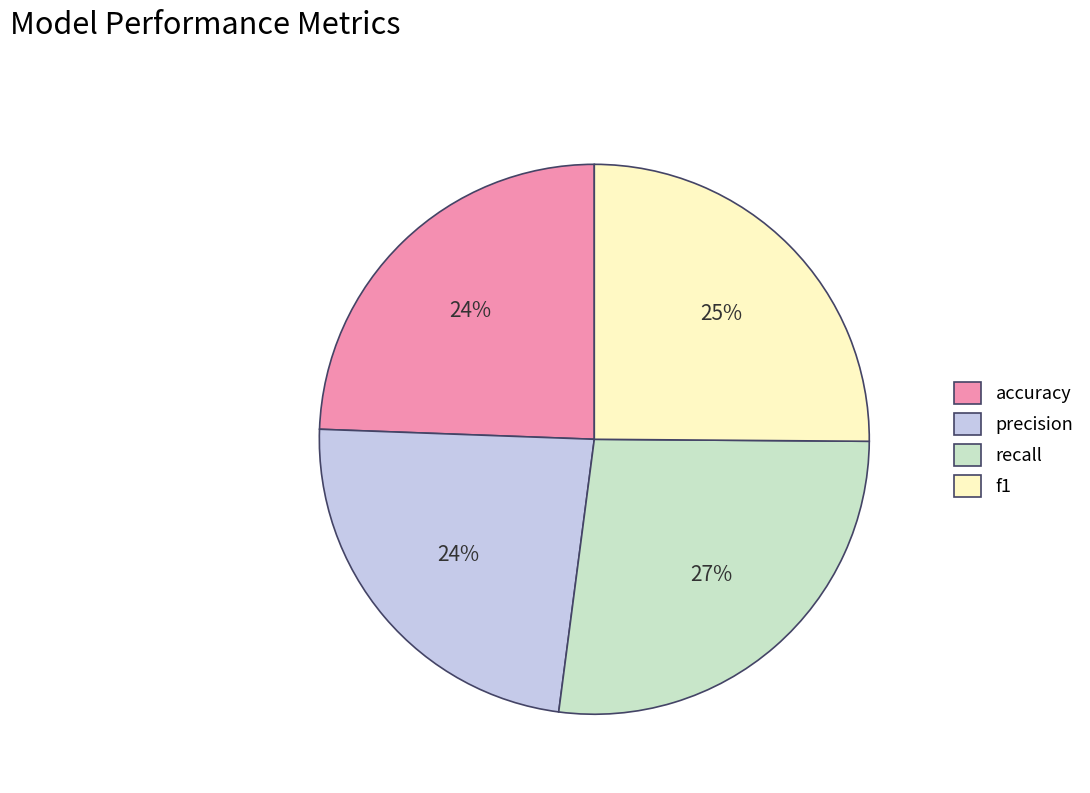

Is there a majority slice in this chart?

No